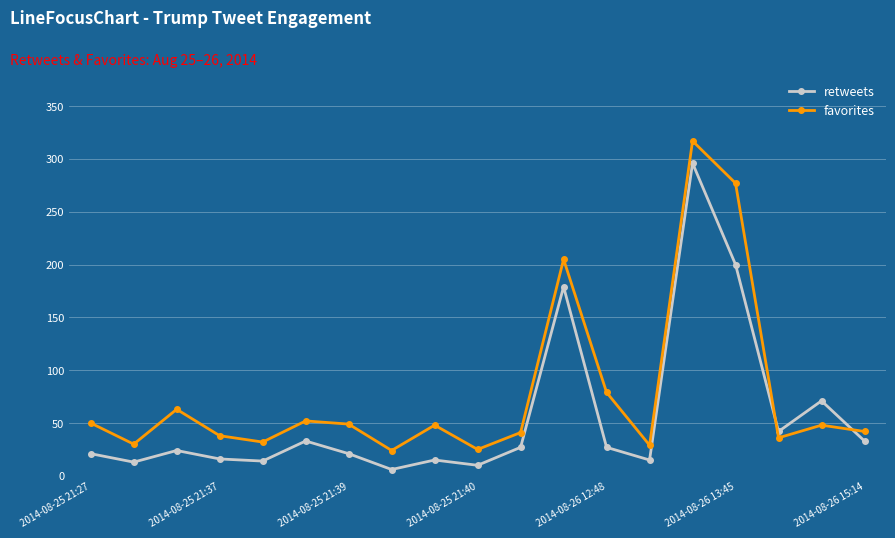

List the series in order of their overall mean, highest first.

favorites, retweets